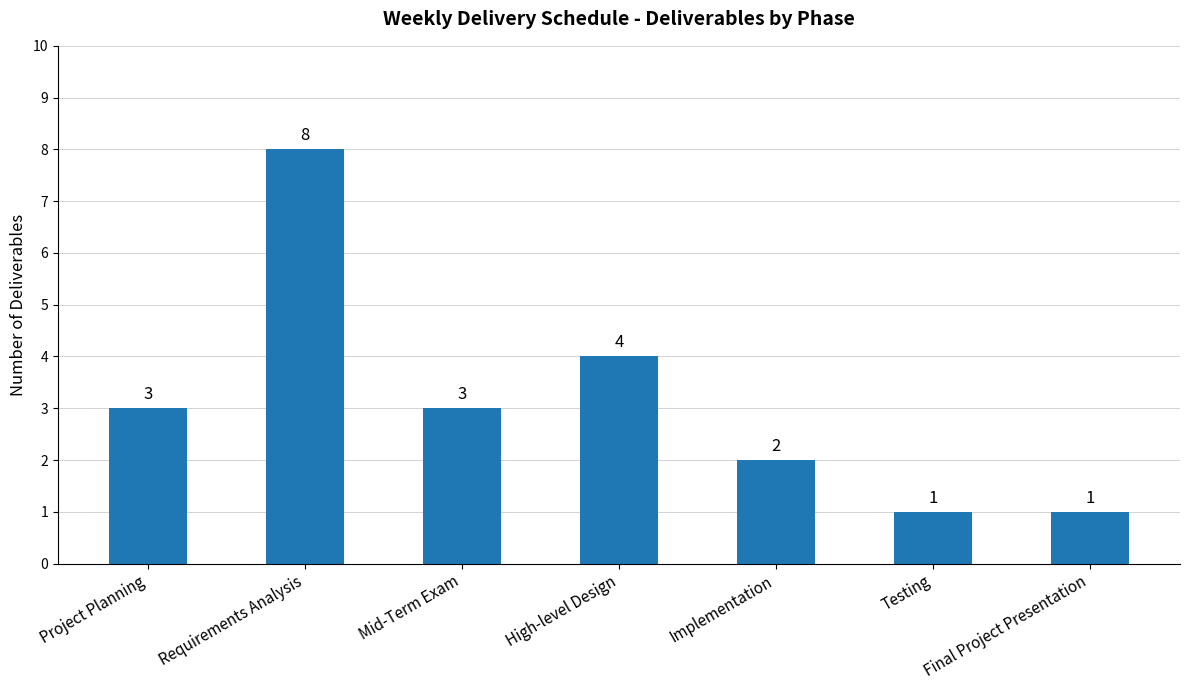

What is the difference between the second highest and minimum values?

3